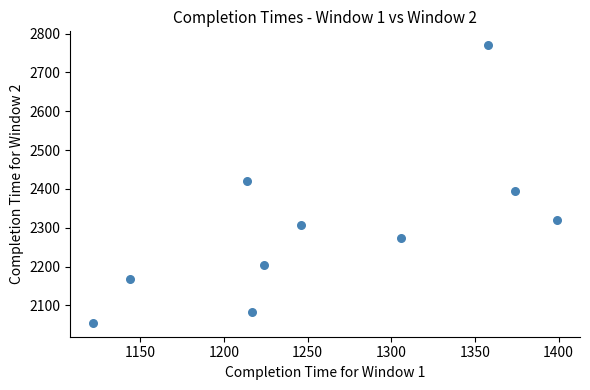

What Y value in the scatter plot is closest to 2412?

2420